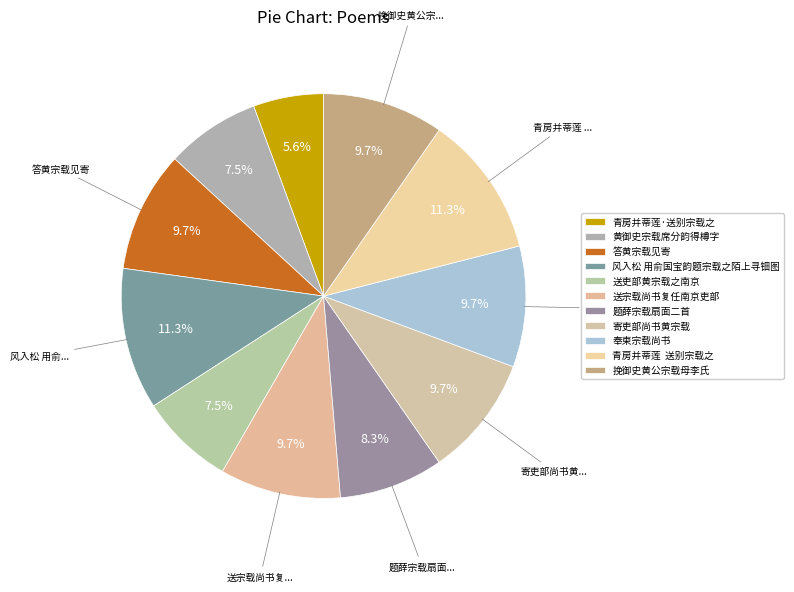

True or false: 寄吏部尚书黄宗载 accounts for 1% of the total.

False